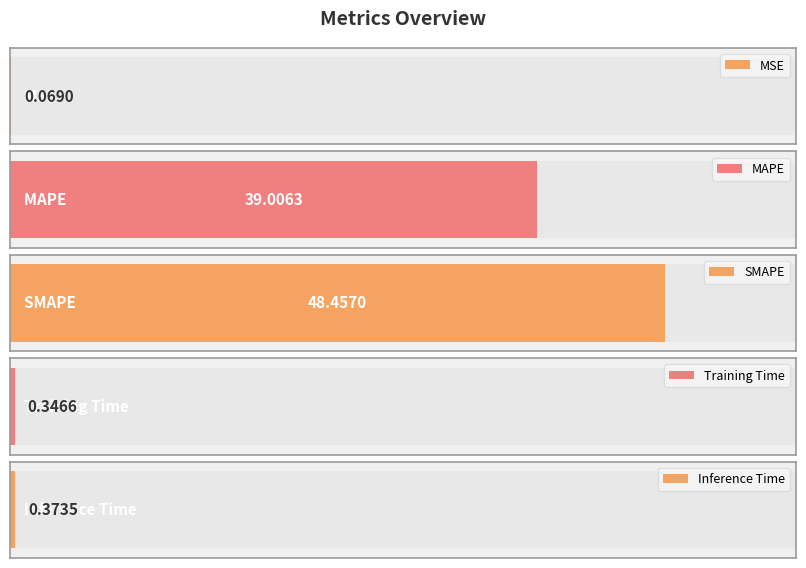

What position from the right is Inference Time?

1